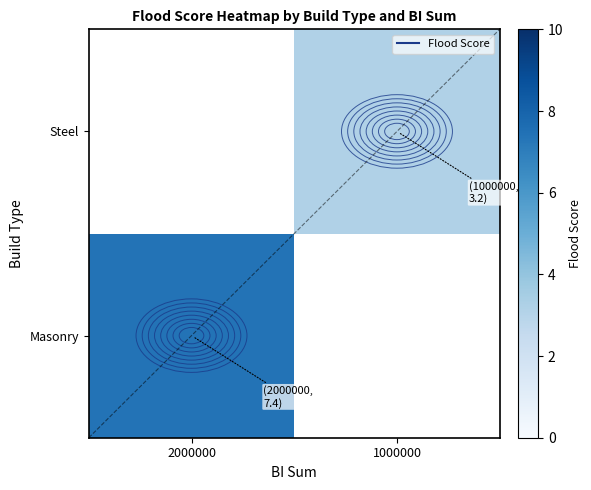

Rank the series at 2000000 from lowest to highest value.

Masonry, Steel